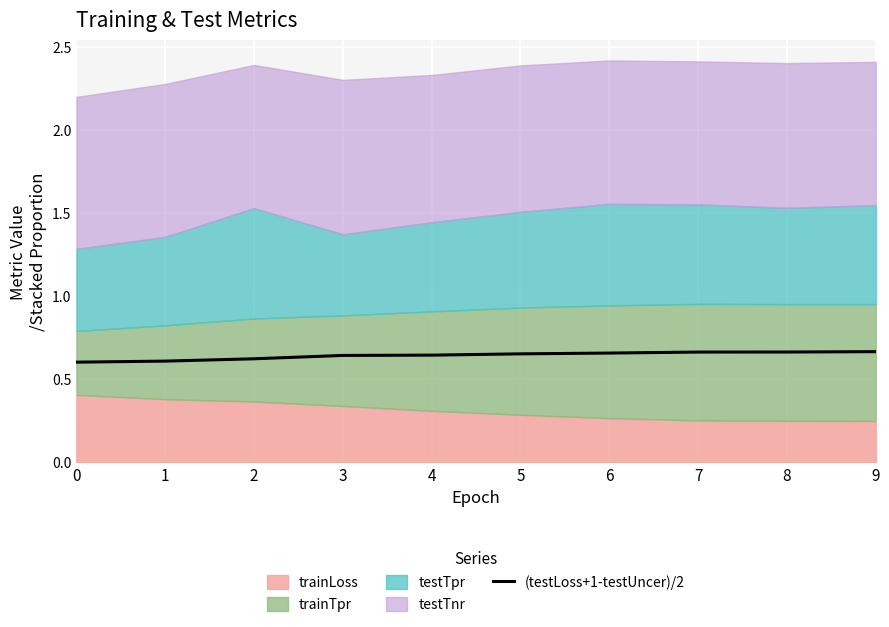

Reading left to right, list all the values displayed in this chart.

0=0.6	1=0.6	2=0.6	3=0.6	4=0.6	5=0.7	6=0.7	7=0.7	8=0.7	9=0.7